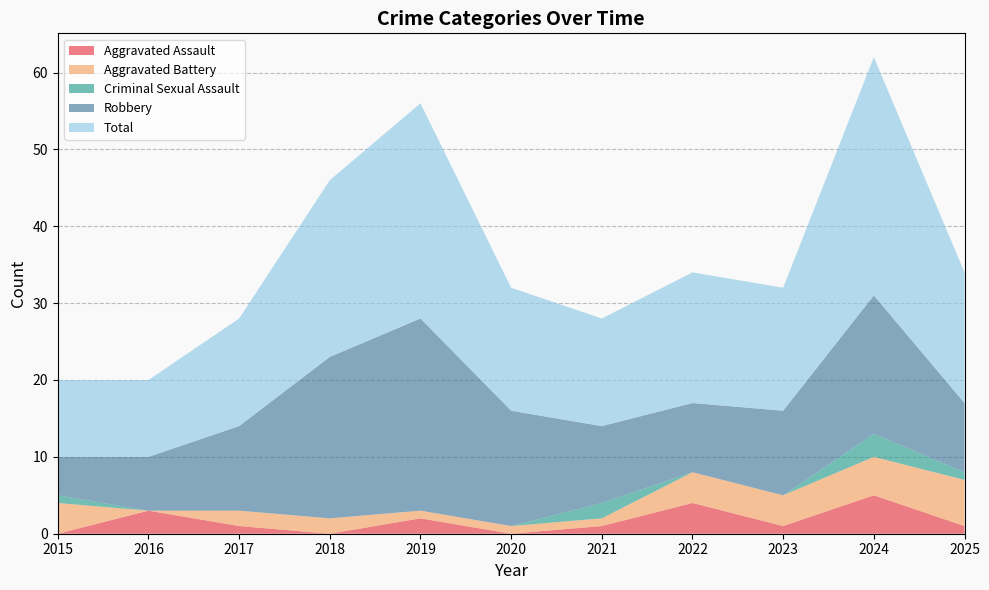

Reading right to left, list all the values displayed in this chart.

Aggravated Assault: 2025=1	2024=5	2023=1	2022=4	2021=1	2020=0	2019=2	2018=0	2017=1	2016=3	2015=0
Aggravated Battery: 2025=6	2024=5	2023=4	2022=4	2021=1	2020=1	2019=1	2018=2	2017=2	2016=0	2015=4
Criminal Sexual Assault: 2025=1	2024=3	2023=0	2022=0	2021=2	2020=0	2019=0	2018=0	2017=0	2016=0	2015=1
Robbery: 2025=9	2024=18	2023=11	2022=9	2021=10	2020=15	2019=25	2018=21	2017=11	2016=7	2015=5
Total: 2025=17	2024=31	2023=16	2022=17	2021=14	2020=16	2019=28	2018=23	2017=14	2016=10	2015=10